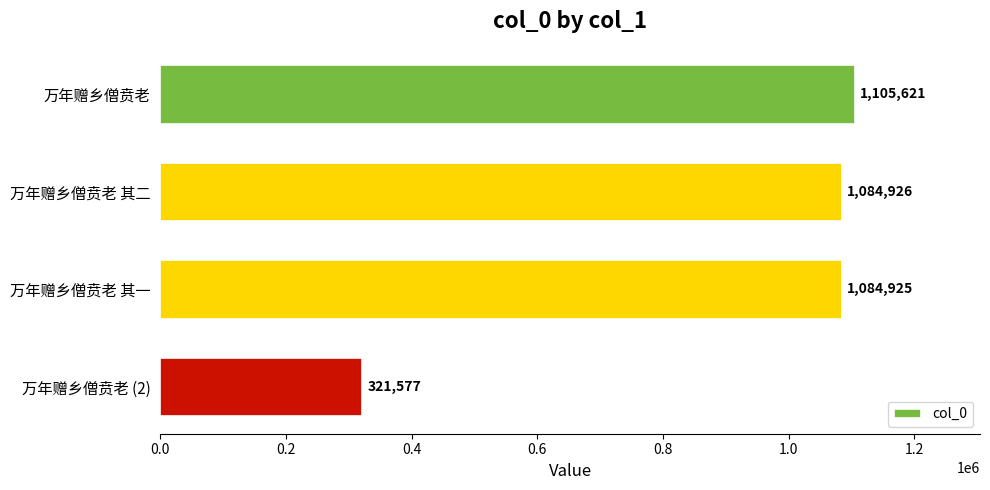

How many series are shown in this chart?

1